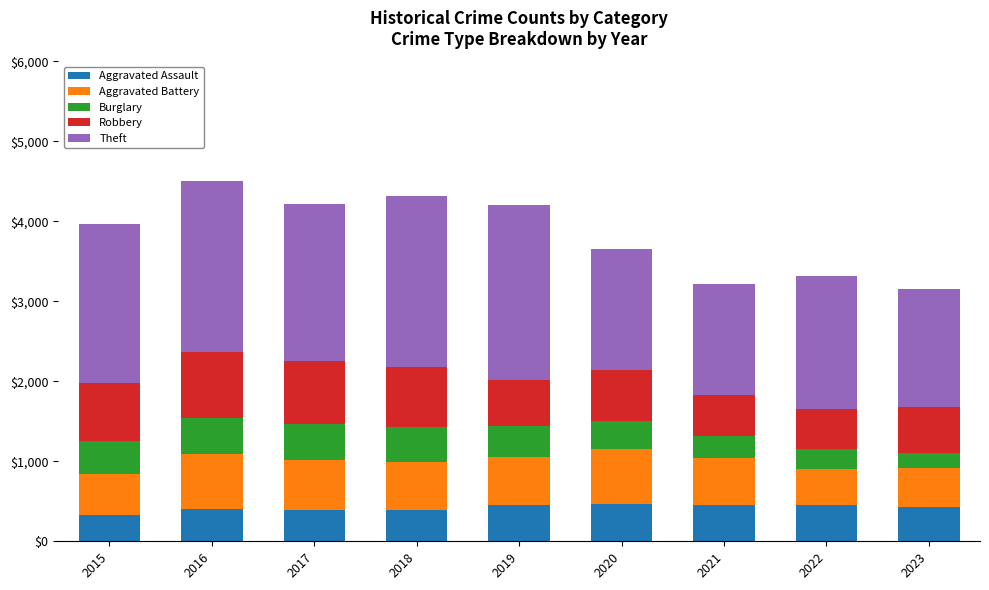

What is the highest value of the Aggravated Assault series?

466